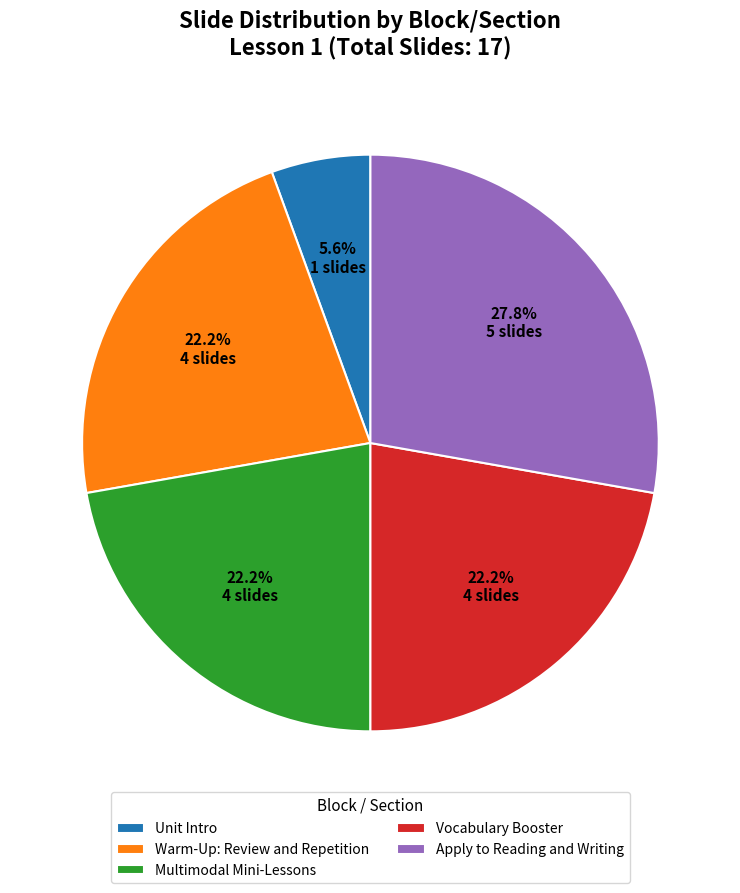

What is the largest slice in the pie chart?

Apply to Reading and Writing